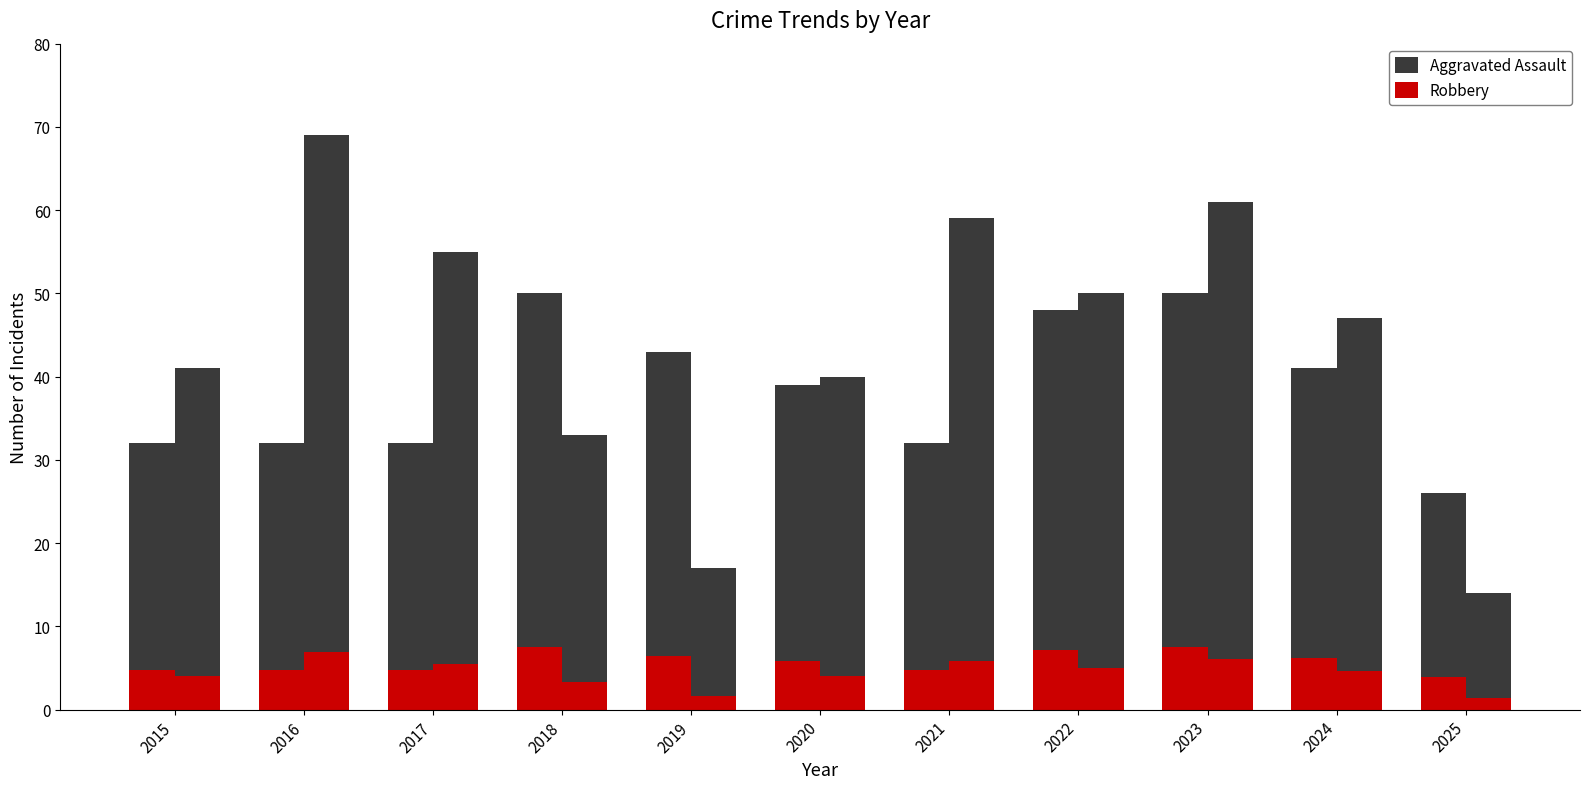

The Aggravated Assault series shows 33 at 2023. True or false?

False